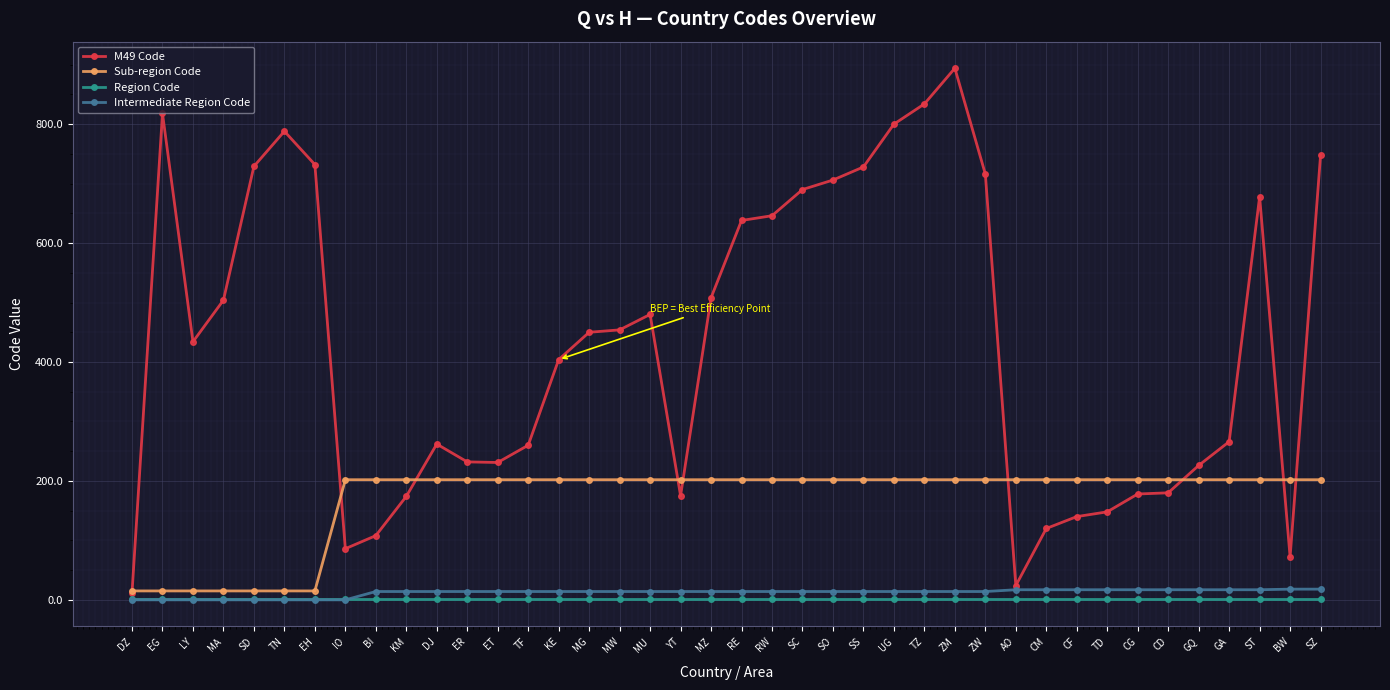

At which category is the sum across all series the highest?

ZM